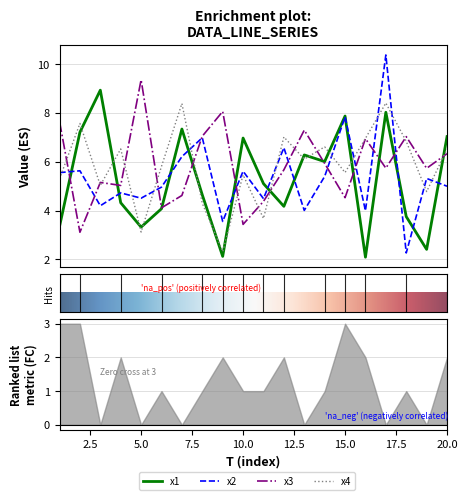

What is the value of the x4 point at the 16th from the left?

7.0